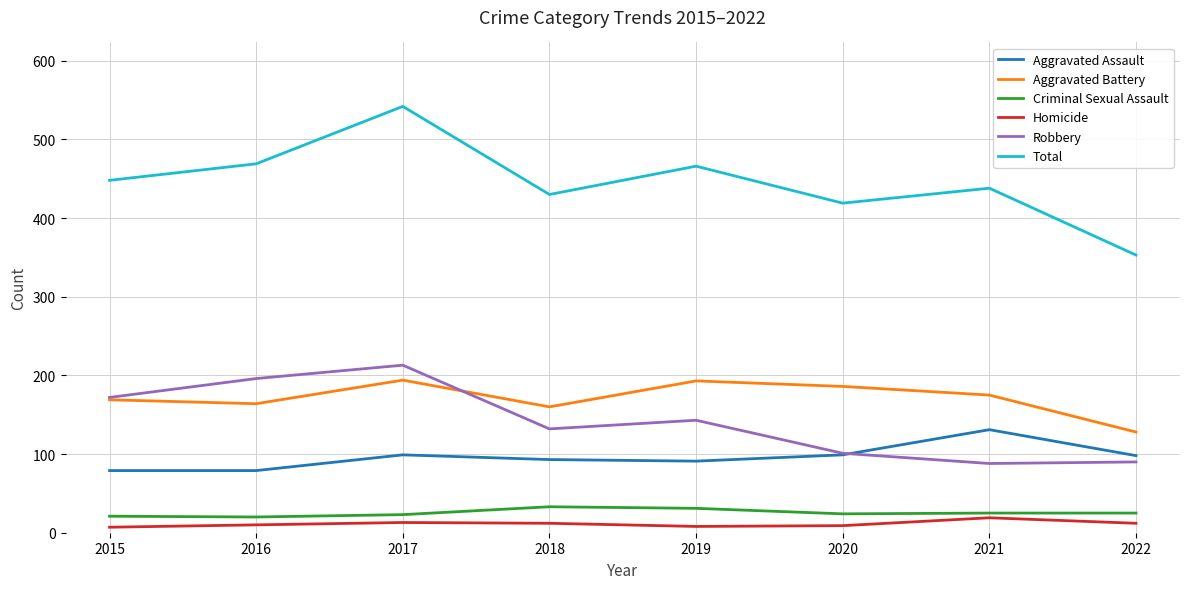

What is the average value of the Aggravated Battery series?

171